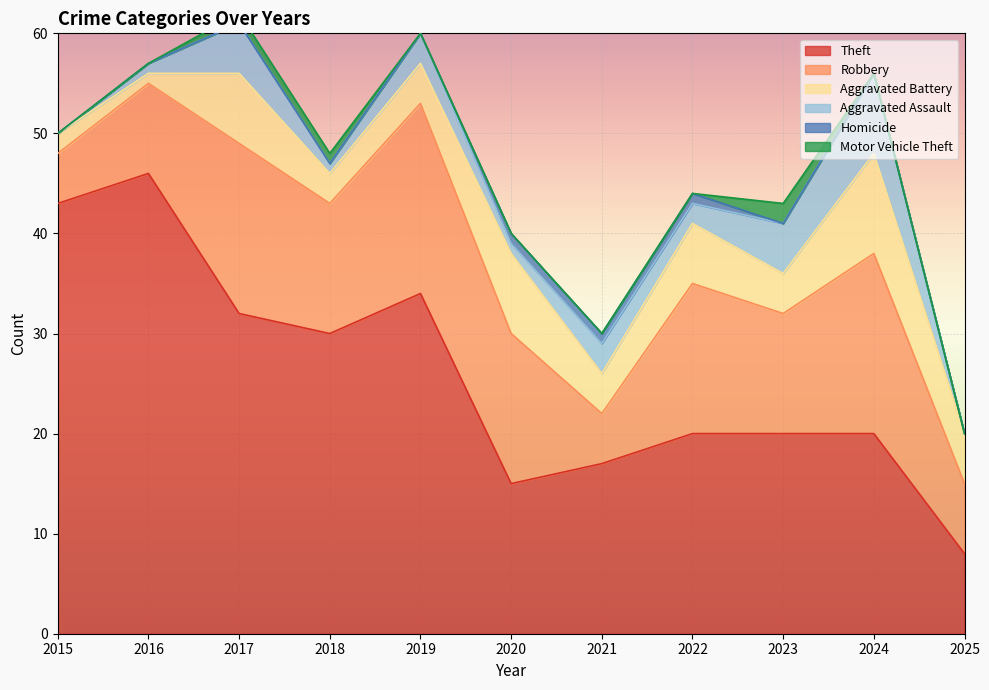

Reading left to right, extract all data points from this chart.

Theft: 2015=43	2016=46	2017=32	2018=30	2019=34	2020=15	2021=17	2022=20	2023=20	2024=20	2025=8
Robbery: 2015=5	2016=9	2017=17	2018=13	2019=19	2020=15	2021=5	2022=15	2023=12	2024=18	2025=7
Aggravated Battery: 2015=2	2016=1	2017=7	2018=3	2019=4	2020=8	2021=4	2022=6	2023=4	2024=10	2025=5
Aggravated Assault: 2015=0	2016=1	2017=5	2018=1	2019=3	2020=1	2021=3	2022=2	2023=5	2024=8	2025=0
Homicide: 2015=0	2016=0	2017=0	2018=0	2019=0	2020=1	2021=1	2022=1	2023=0	2024=0	2025=0
Motor Vehicle Theft: 2015=0	2016=0	2017=1	2018=1	2019=0	2020=0	2021=0	2022=0	2023=2	2024=0	2025=0